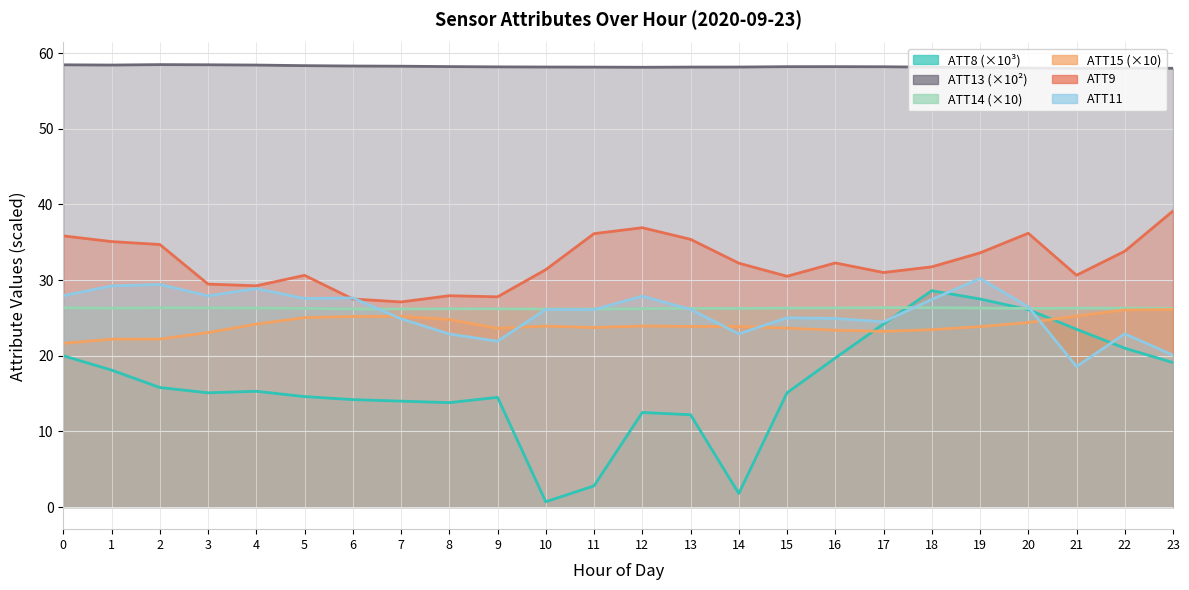

What is the difference between the highest and lowest values at 15?

43.1